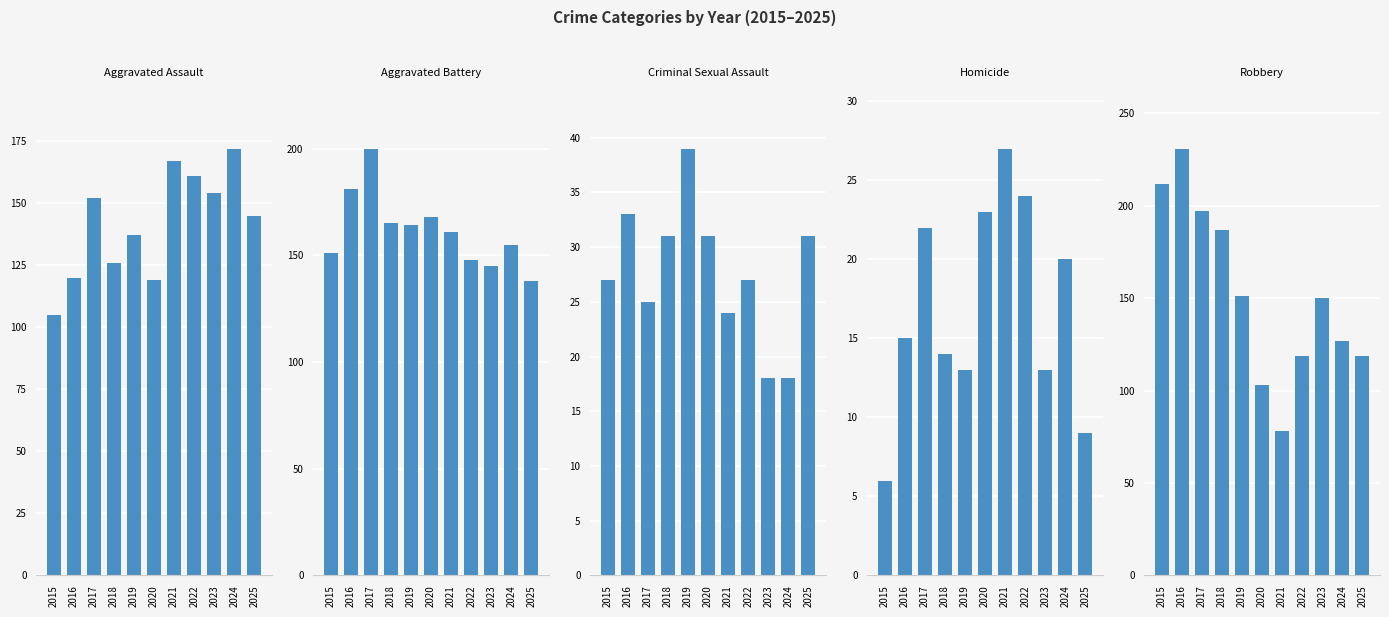

Reading left to right, what are all the values shown in this chart?

Aggravated Assault: 2015=105	2016=120	2017=152	2018=126	2019=137	2020=119	2021=167	2022=161	2023=154	2024=172	2025=145
Aggravated Battery: 2015=151	2016=181	2017=200	2018=165	2019=164	2020=168	2021=161	2022=148	2023=145	2024=155	2025=138
Criminal Sexual Assault: 2015=27	2016=33	2017=25	2018=31	2019=39	2020=31	2021=24	2022=27	2023=18	2024=18	2025=31
Homicide: 2015=6	2016=15	2017=22	2018=14	2019=13	2020=23	2021=27	2022=24	2023=13	2024=20	2025=9
Robbery: 2015=212	2016=231	2017=197	2018=187	2019=151	2020=103	2021=78	2022=119	2023=150	2024=127	2025=119